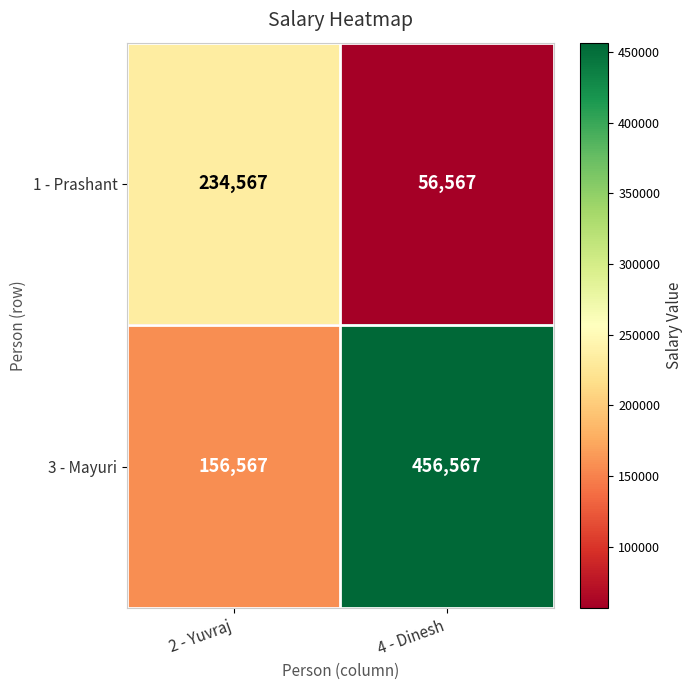

List the series in order of their overall mean, highest first.

3 - Mayuri, 1 - Prashant